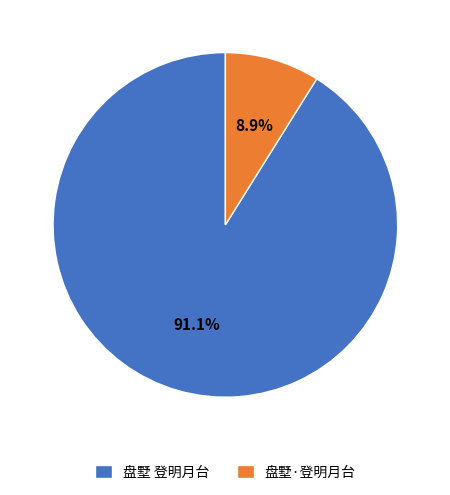

What is the smallest slice in the pie chart?

盘墅·登明月台